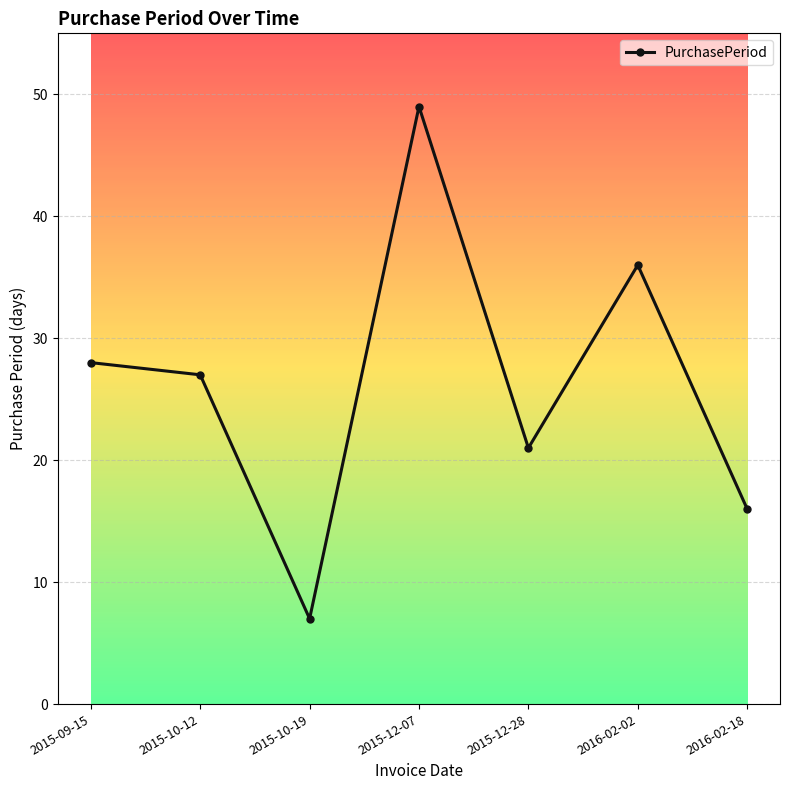

Rank the categories by value from highest to lowest.

2015-12-07, 2016-02-02, 2015-09-15, 2015-10-12, 2015-12-28, 2016-02-18, 2015-10-19